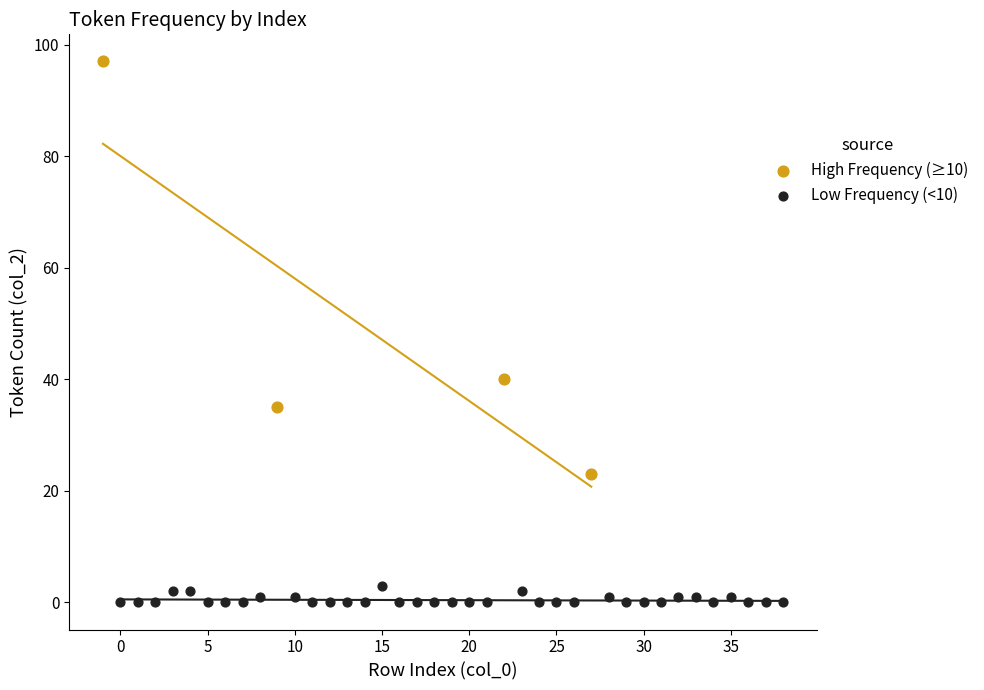

Which series has the widest spread of Y values?

High Frequency (≥10)